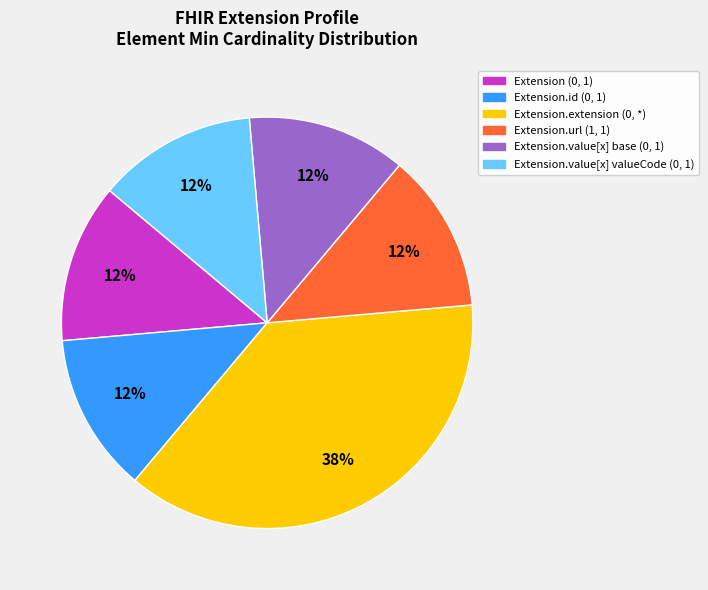

Count the number of slices in the pie.

6